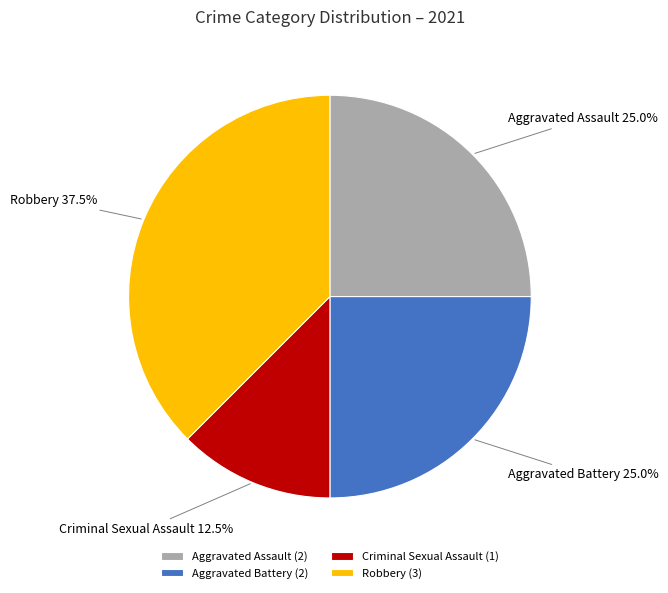

To the nearest percent, what is the average slice percentage?

25%